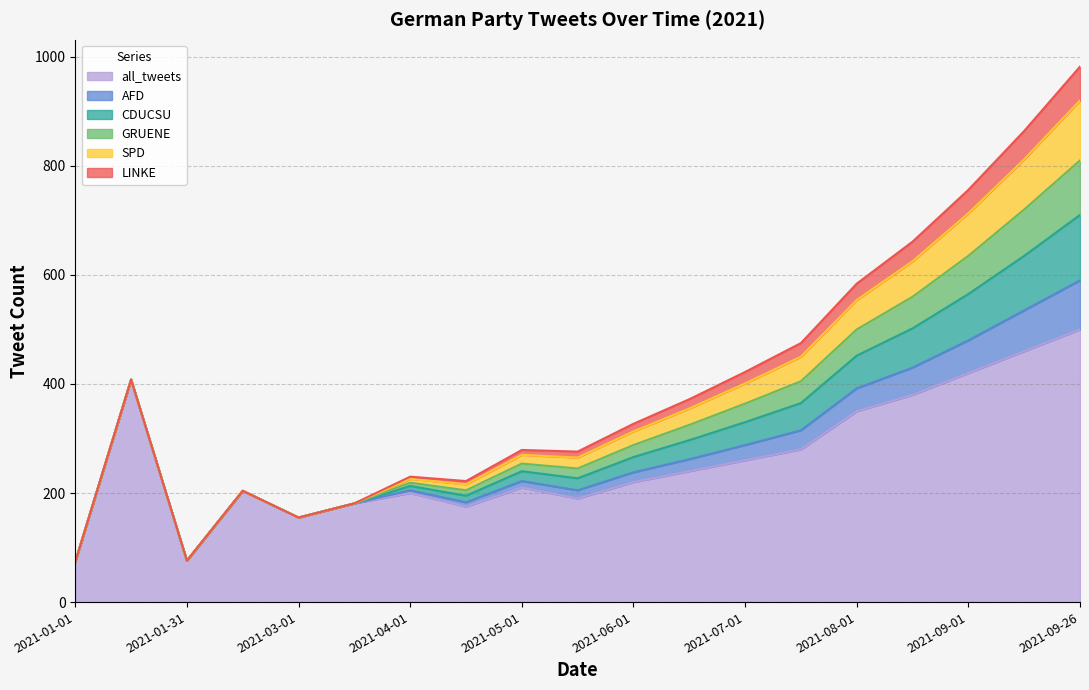

At which label does all_tweets first exceed 220?

2021-01-16